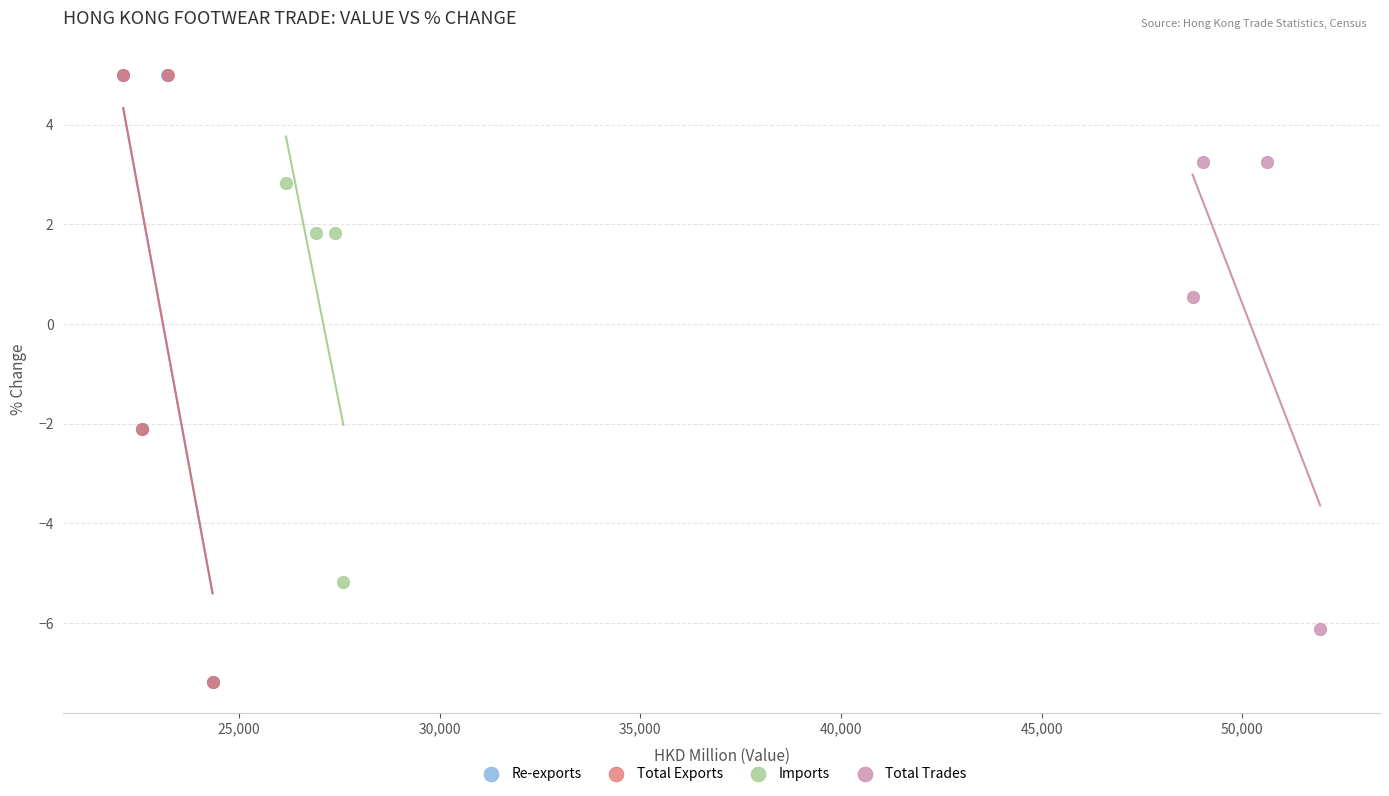

Which series has the largest Y range (max minus min)?

Total Exports